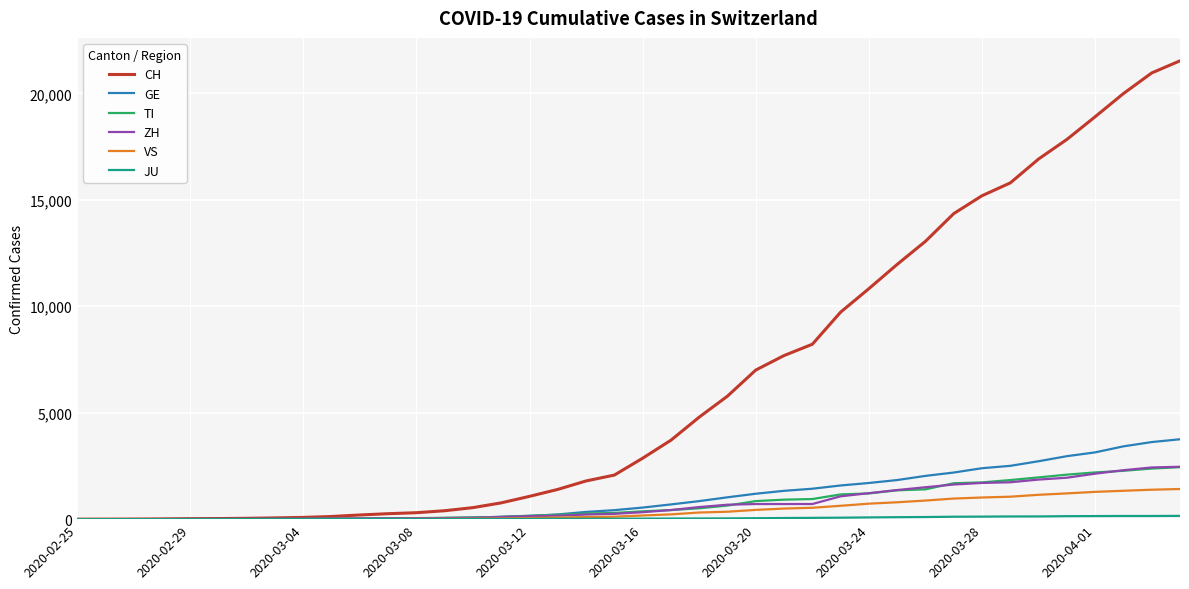

Which series has the widest spread of values?

CH